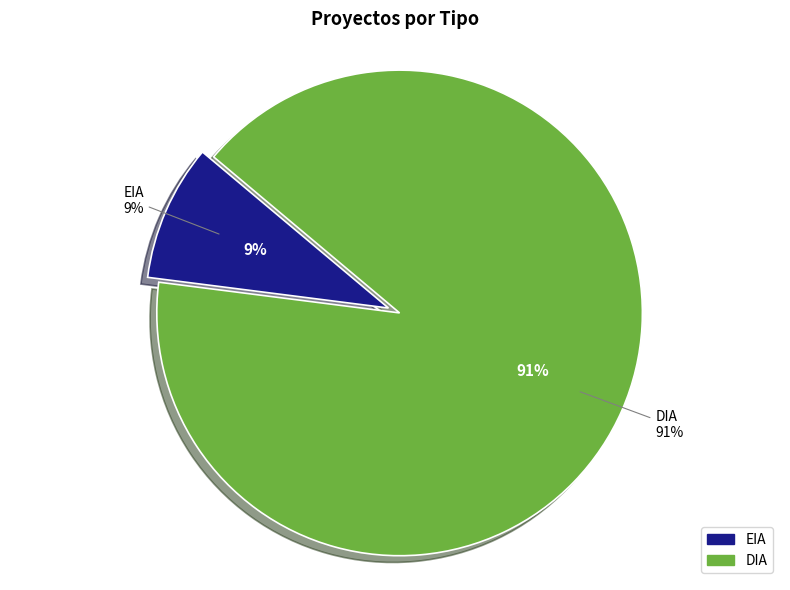

Is DIA the majority of the pie?

Yes